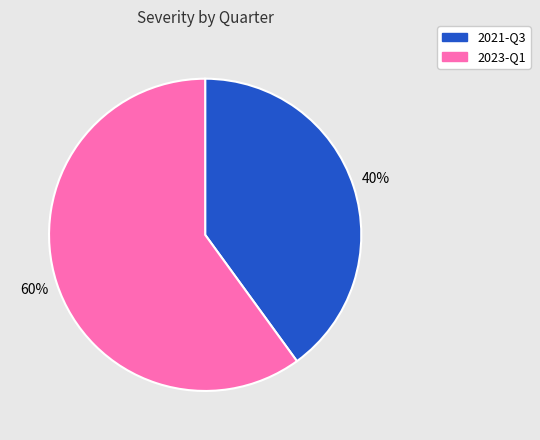

Which category accounts for the majority?

2023-Q1